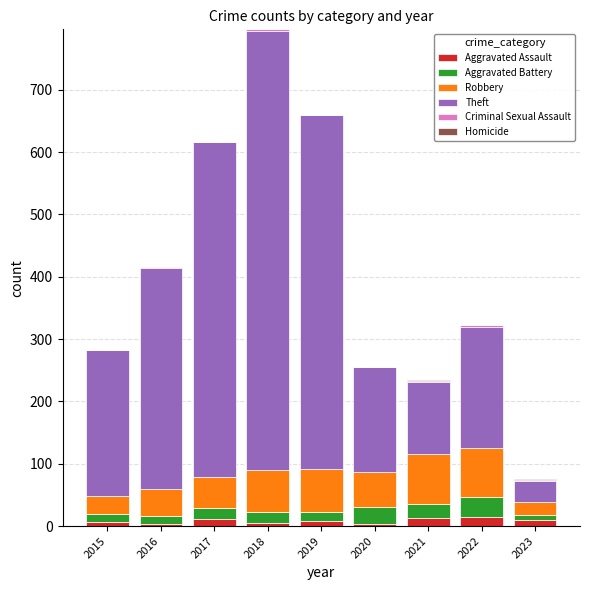

At which category is the sum across all series the highest?

2018